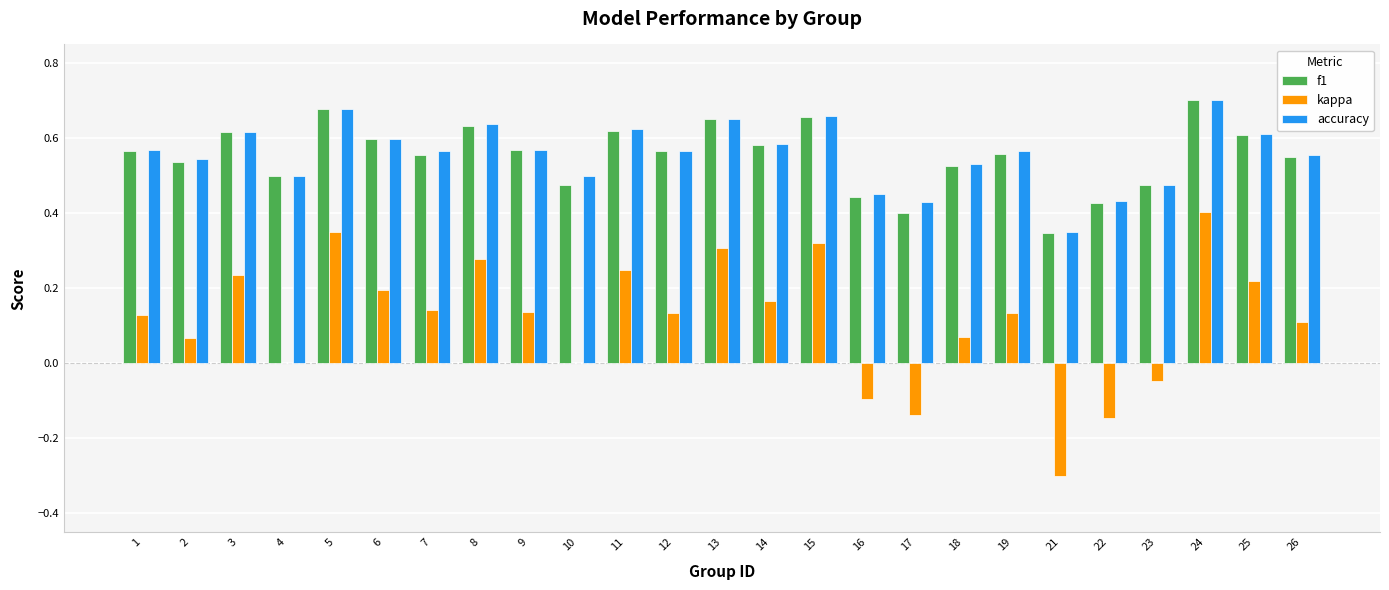

Is the value of kappa at 21 greater than the value of accuracy at 12?

No